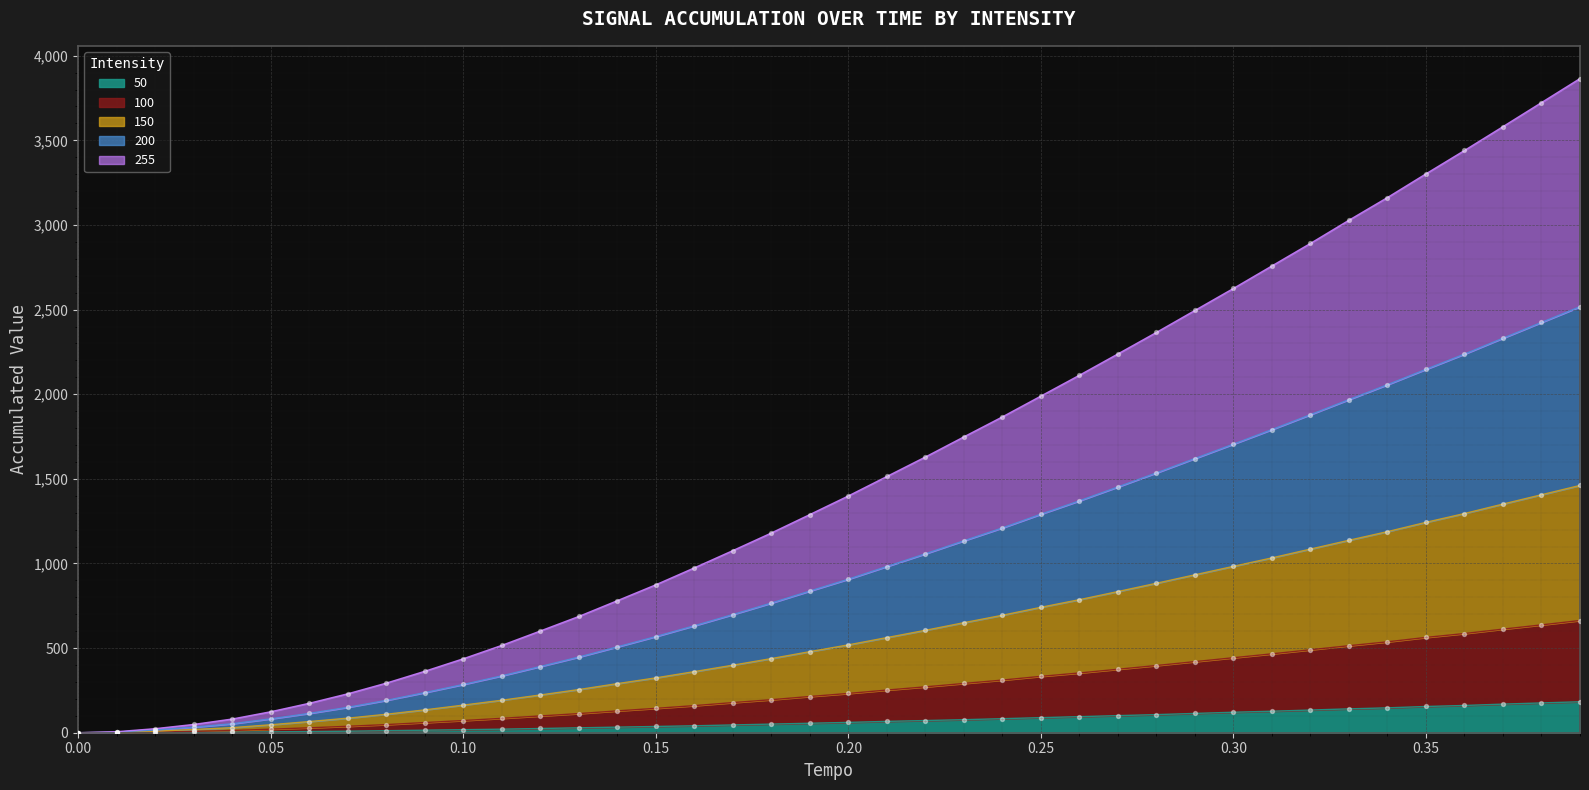

Is the value of 200 at 0.2 greater than the value of 100 at 0.38?

No